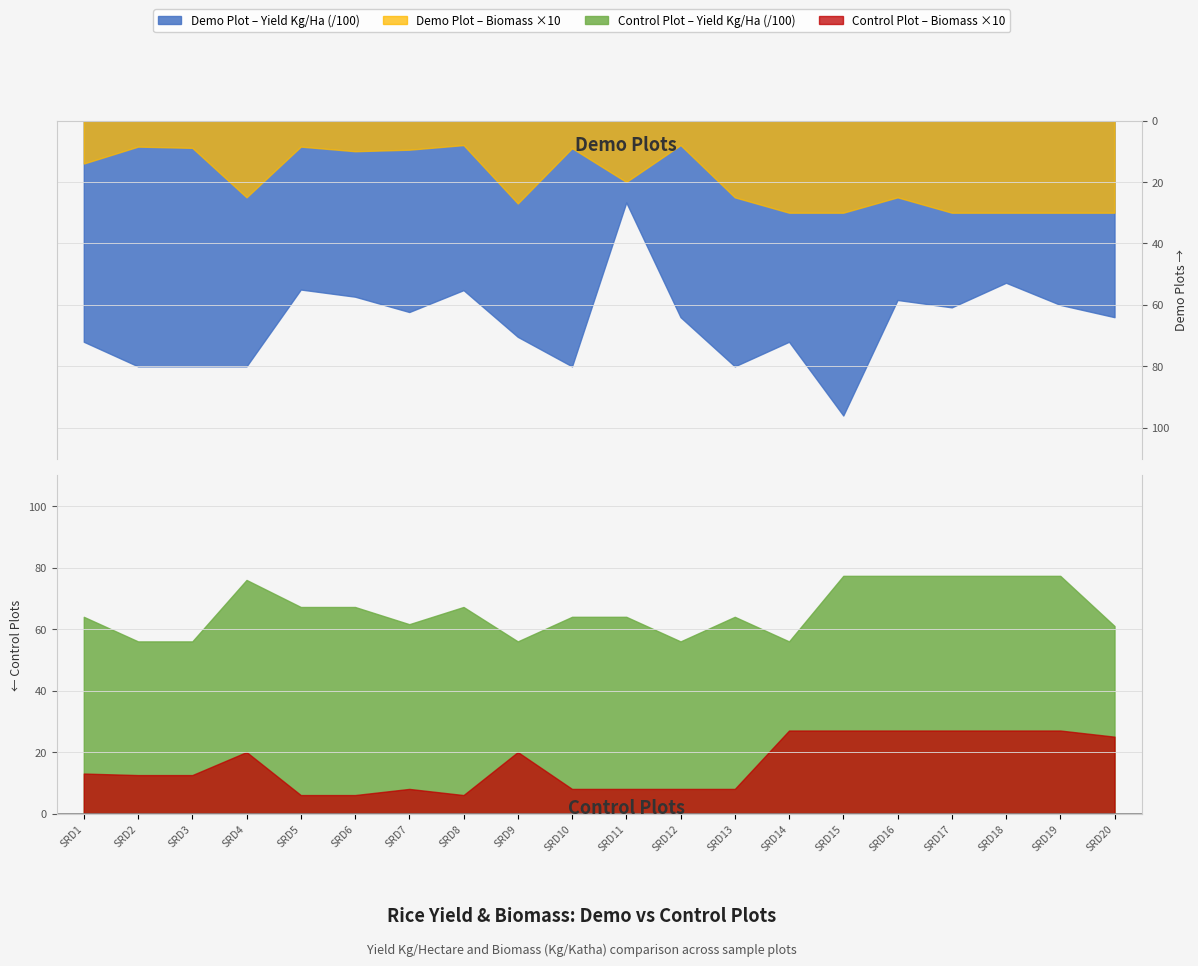

True or false: Control Plot (Biomass) and Demo Plot (Biomass) cross at least once.

True